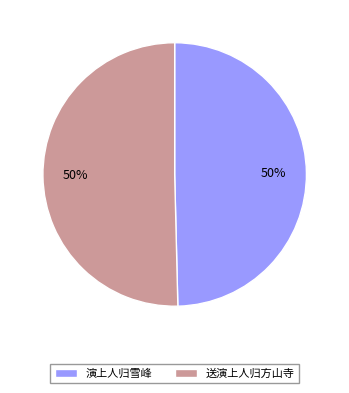

To the nearest percent, what is the combined percentage of 送演上人归方山寺 and 演上人归雪峰?

100%